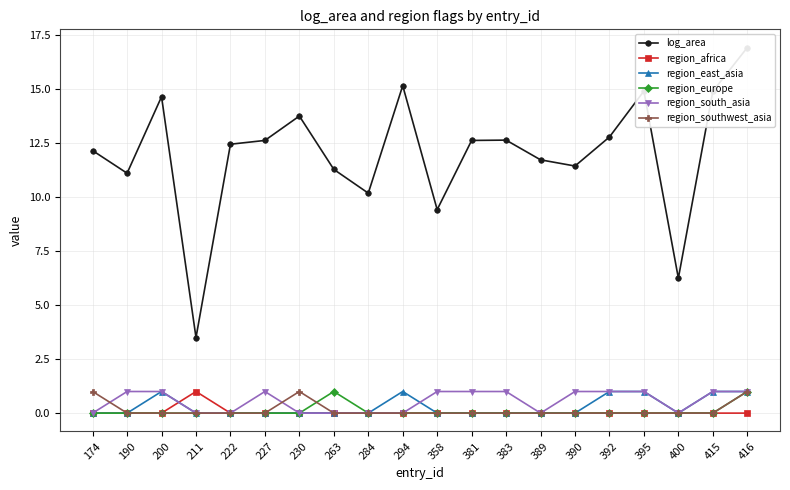

The region_southwest_asia series shows 0.0 at 392. True or false?

True